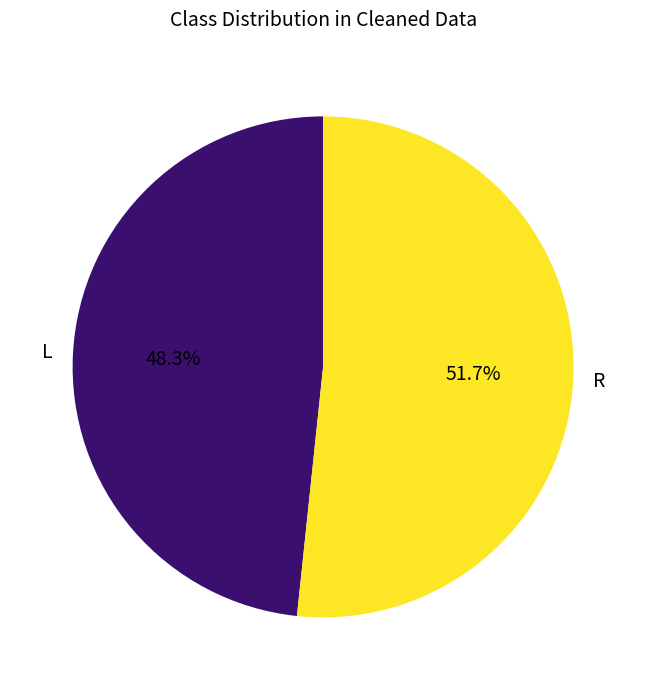

Is it true that L is 57% of the pie?

False